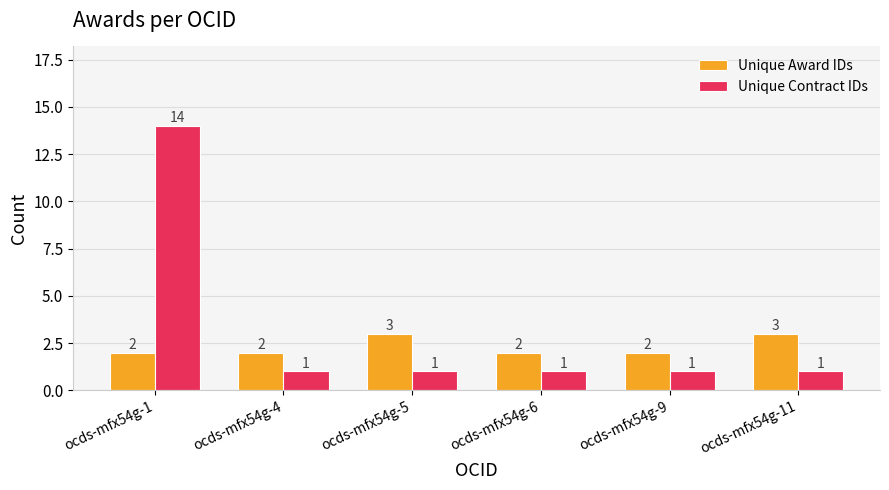

Count the number of categories in the chart.

6